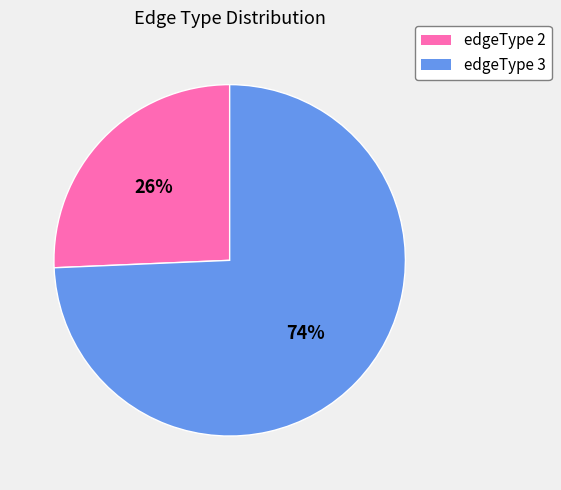

To the nearest percent, what is the average slice percentage?

50%